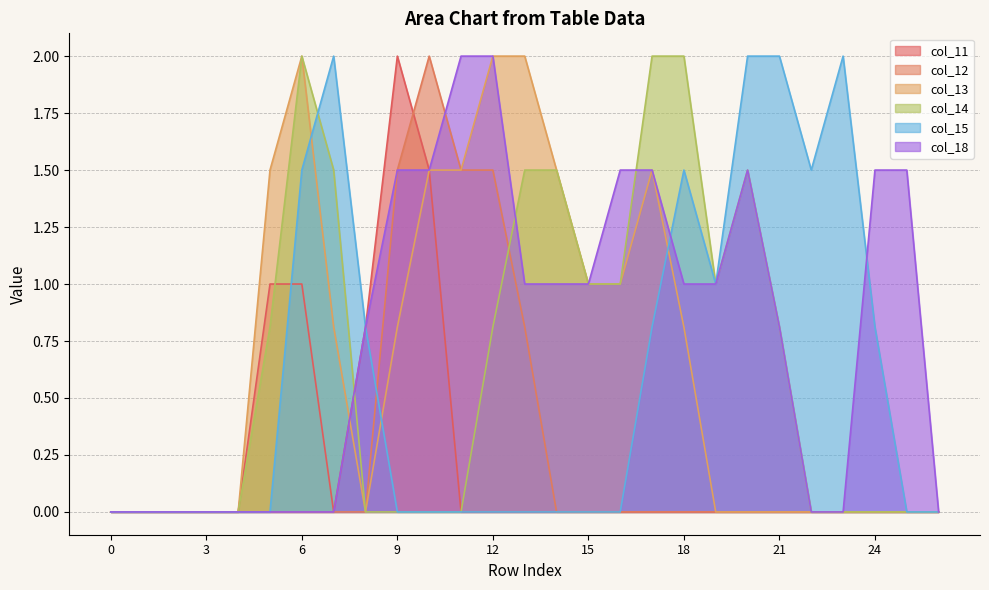

Where is the first local maximum for col_15?

7